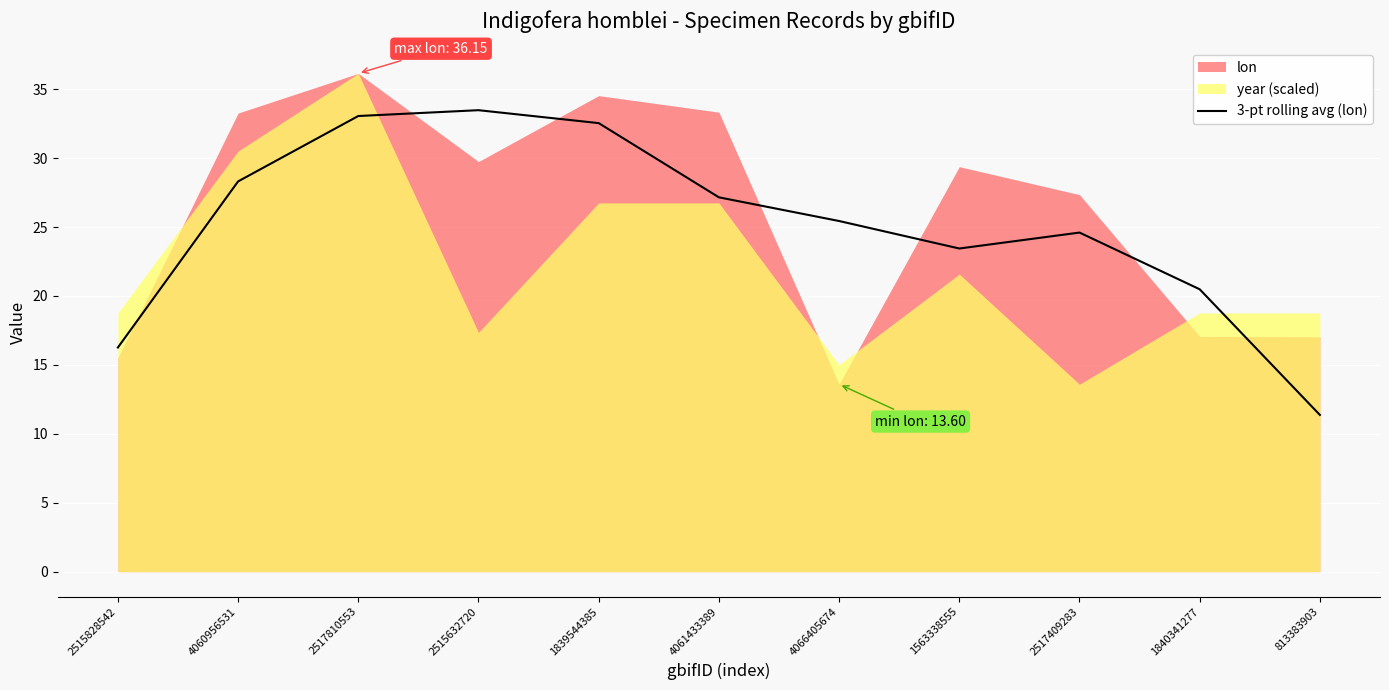

What is the sum of all values?

276.1